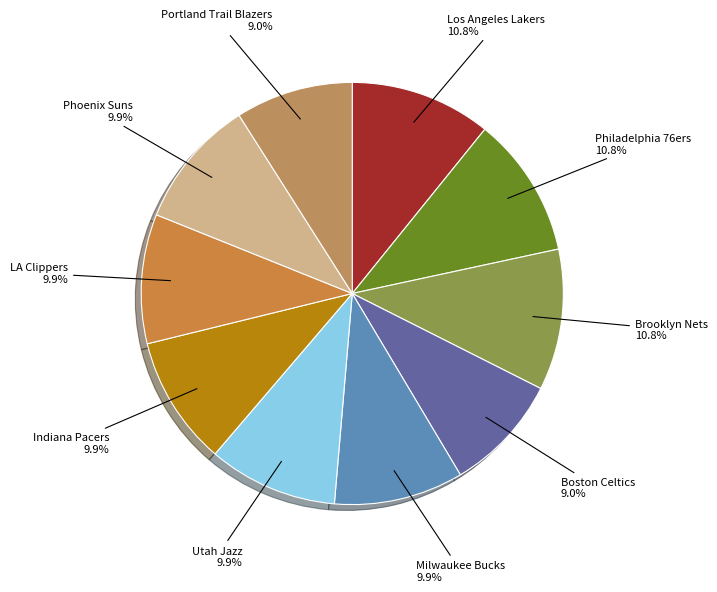

How many slices are in this pie chart?

10